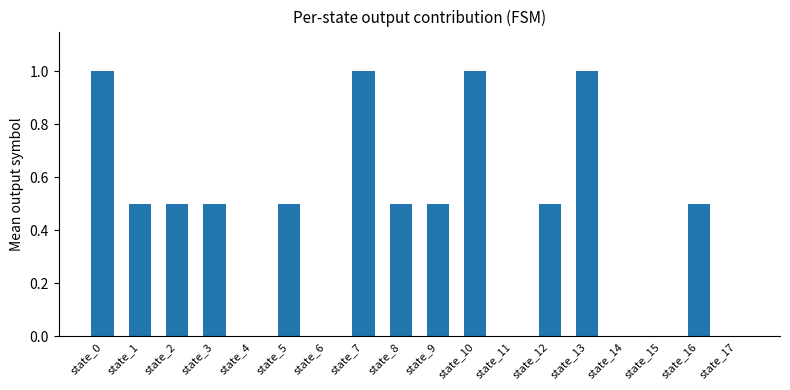

True or false: the data shows -0.6 at state_4.

False